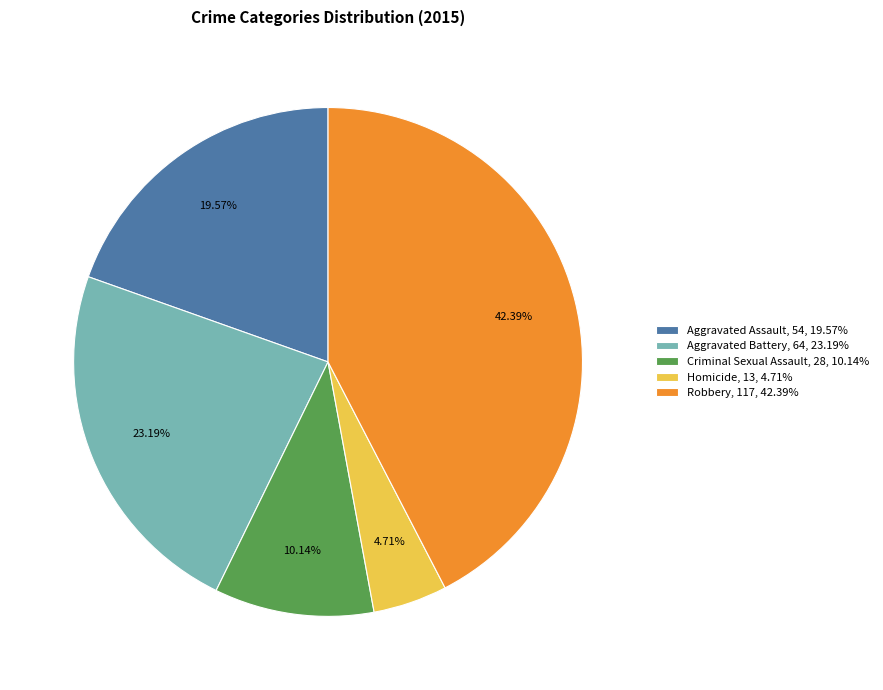

Combined, do Aggravated Assault and Robbery account for over 50%?

Yes